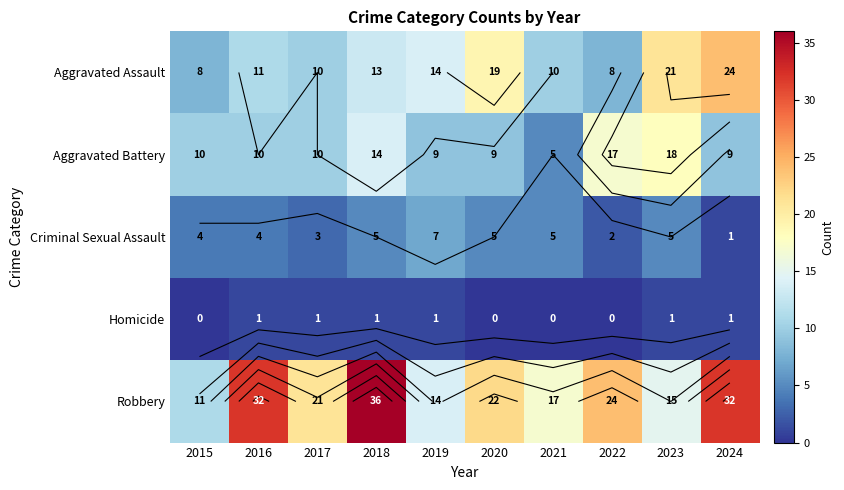

What is the average value of the Homicide series?

1